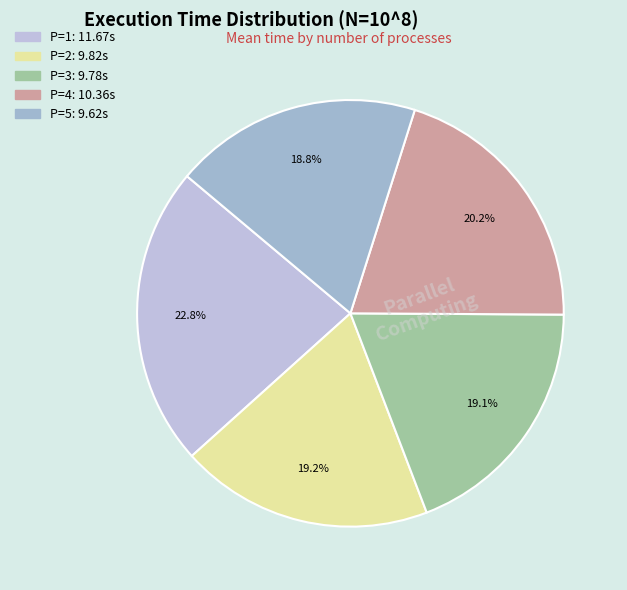

What is the change in value from P=4 to P=5?

-0.7